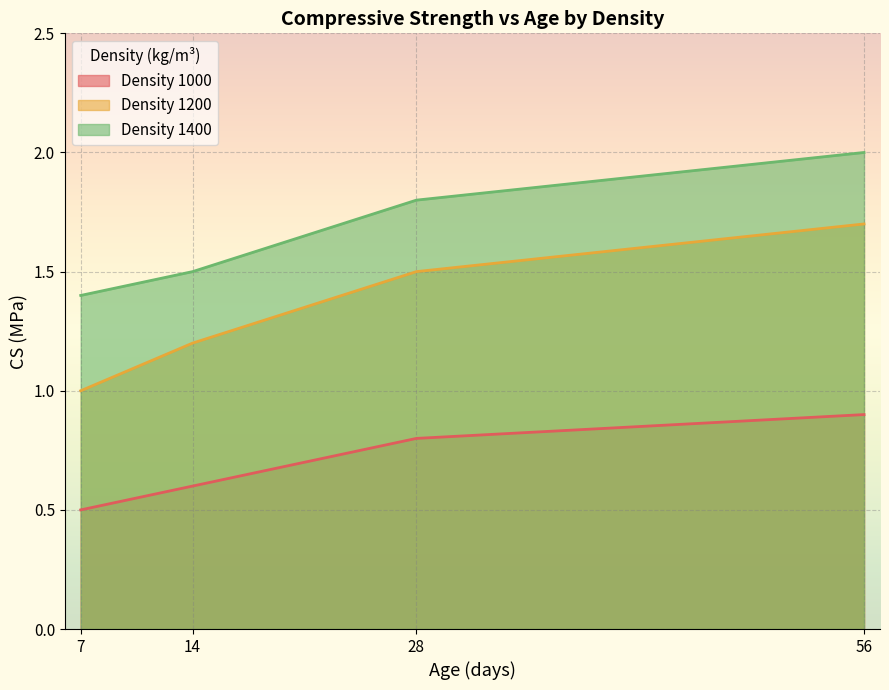

True or false: Density 1000 has more than 0 interior local peaks.

False